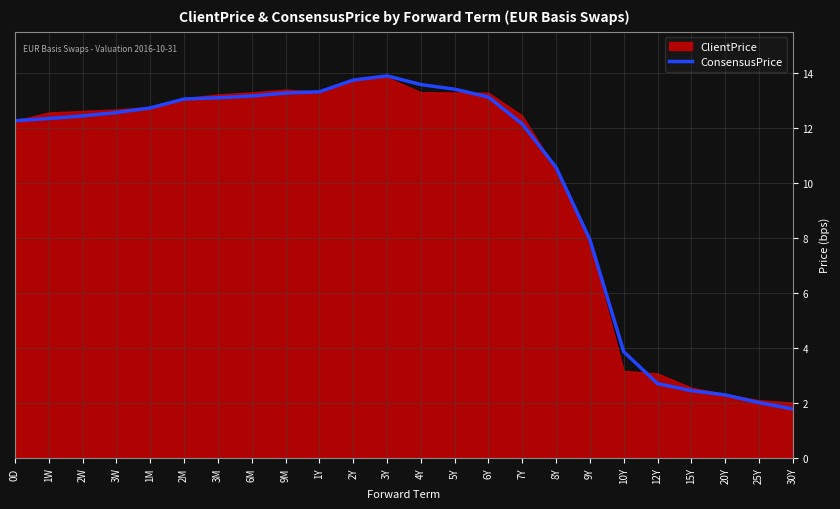

Reading left to right, what are all the values shown in this chart?

0D=12.3	1W=12.4	2W=12.4	3W=12.6	1M=12.7	2M=13.1	3M=13.1	6M=13.2	9M=13.3	1Y=13.3	2Y=13.8	3Y=13.9	4Y=13.6	5Y=13.4	6Y=13.1	7Y=12.2	8Y=10.6	9Y=7.9	10Y=3.9	12Y=2.7	15Y=2.4	20Y=2.3	25Y=2.0	30Y=1.8